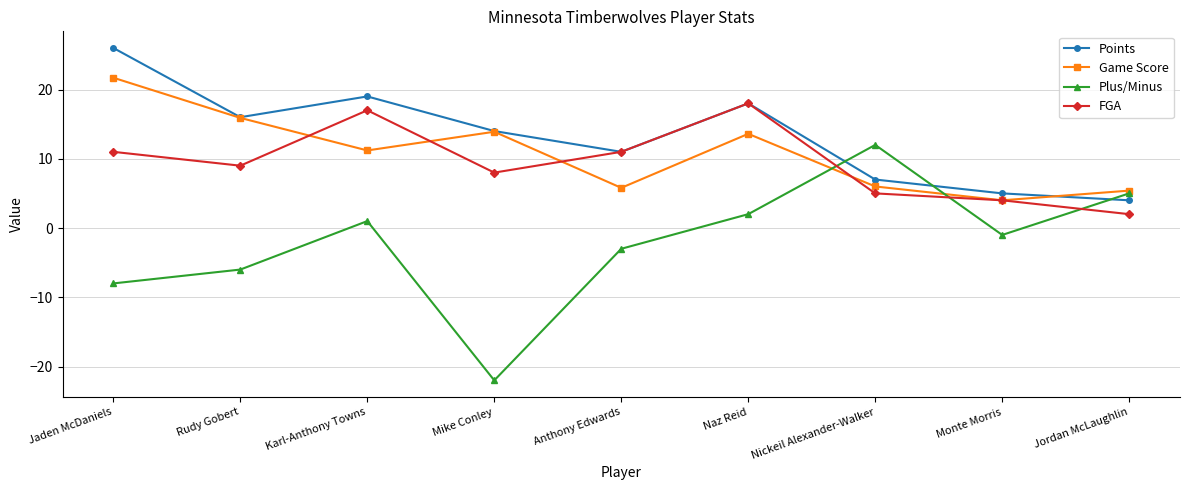

At which label does FGA first exceed 9?

Jaden McDaniels